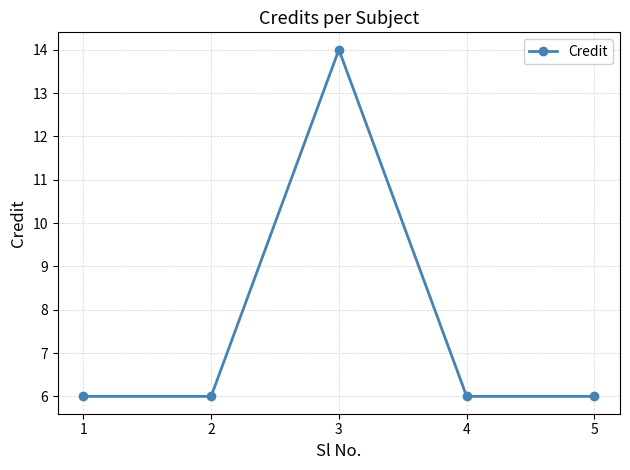

What is the smallest value displayed?

6